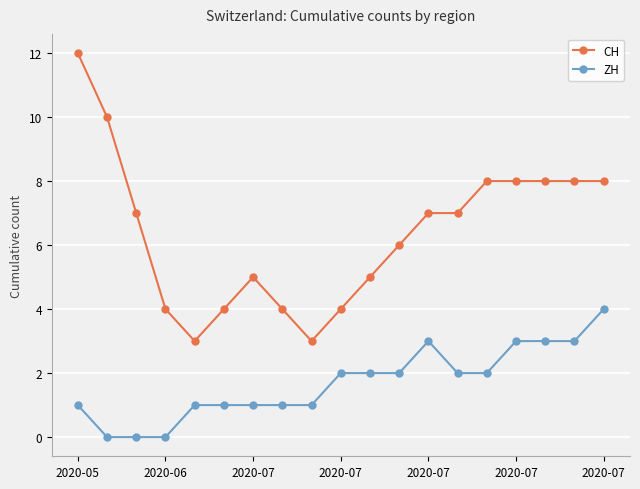

How many values in the ZH series are below 2?

9